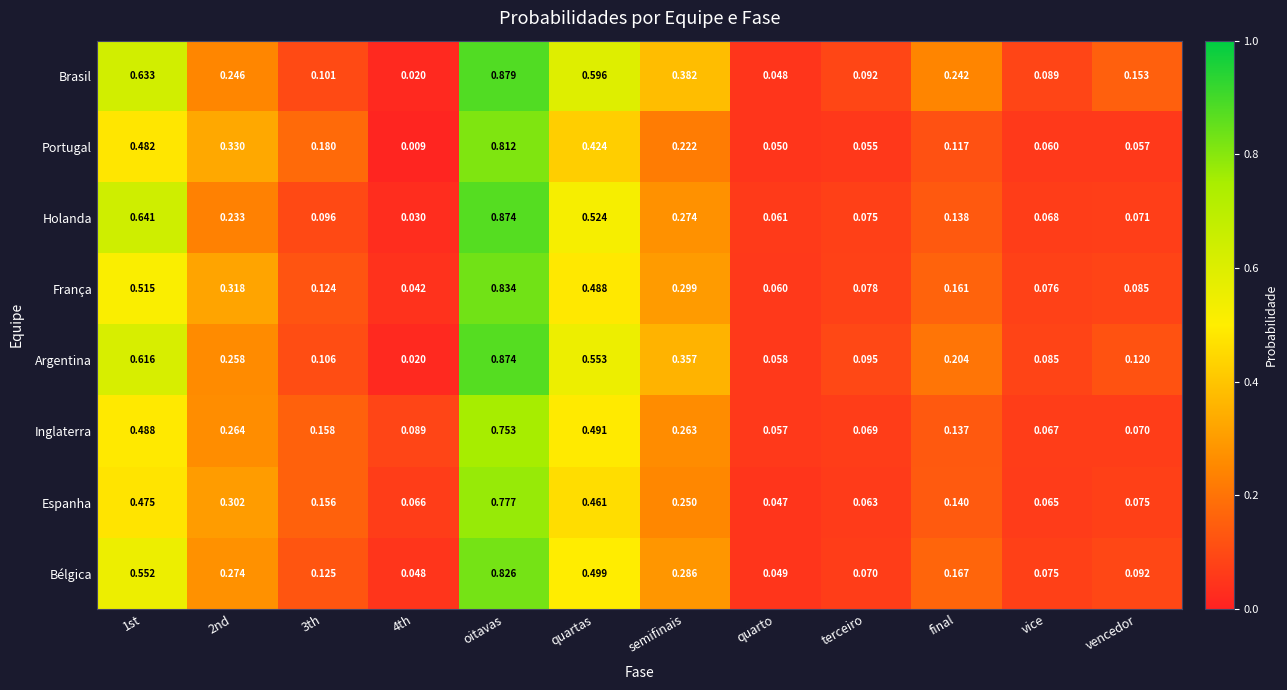

Count the number of categories in the chart.

12